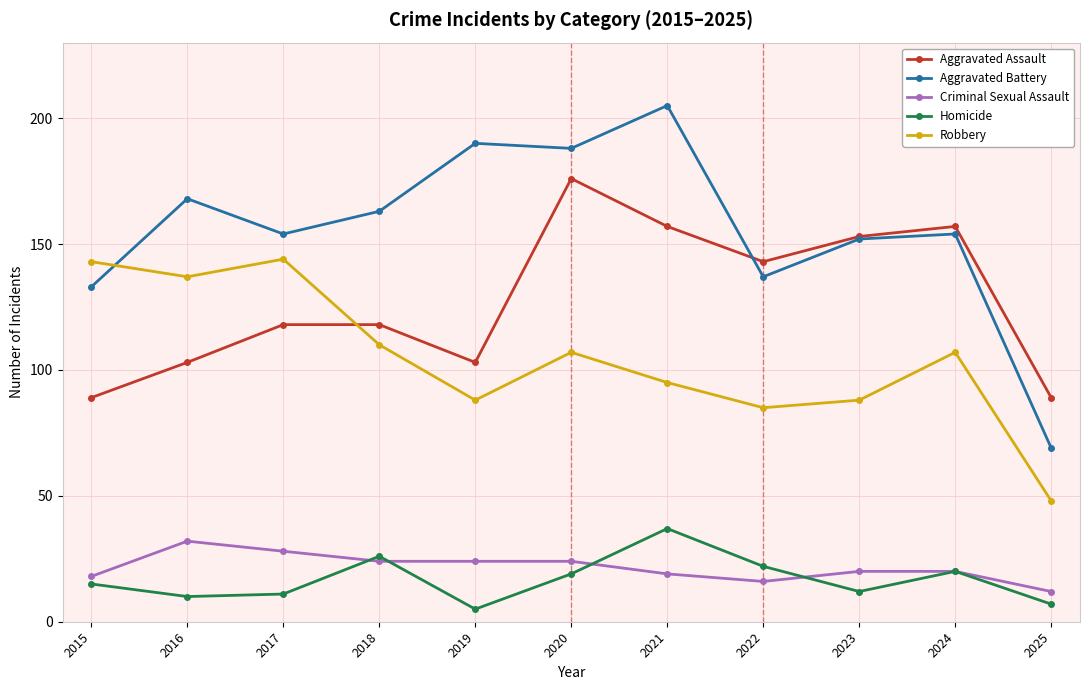

At how many categories does at least one series exceed 130?

10